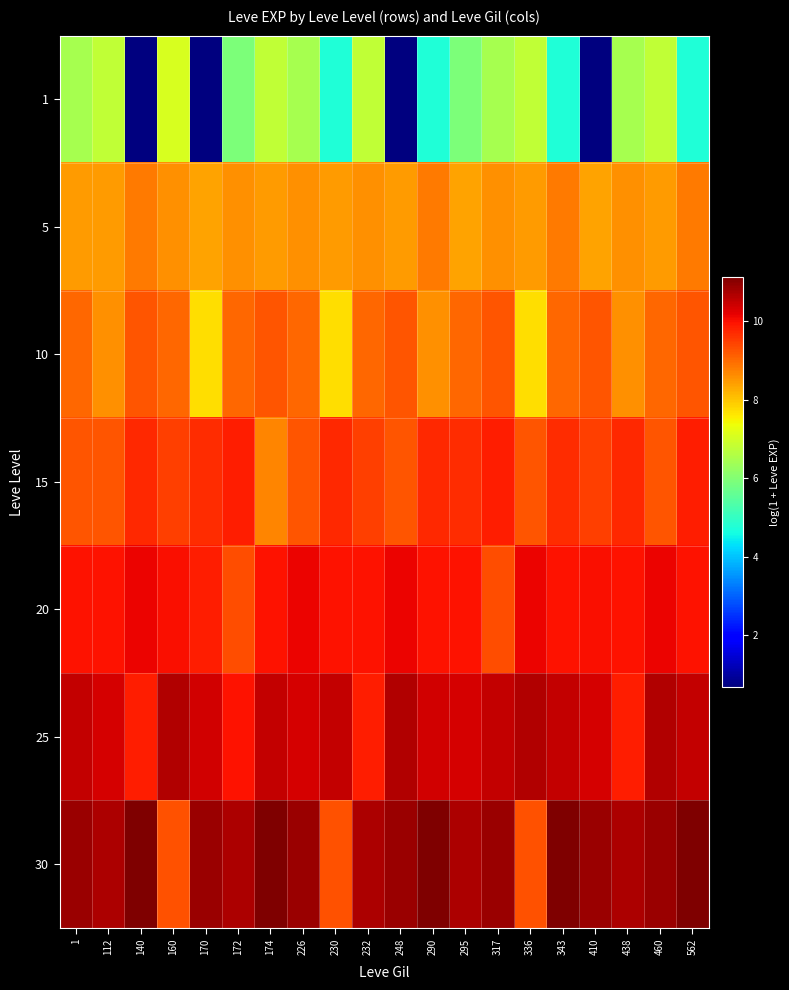

What is the smallest value displayed?

0.7